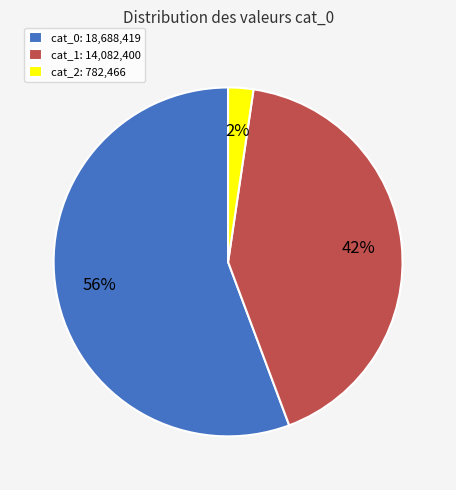

Count the number of slices in the pie.

3